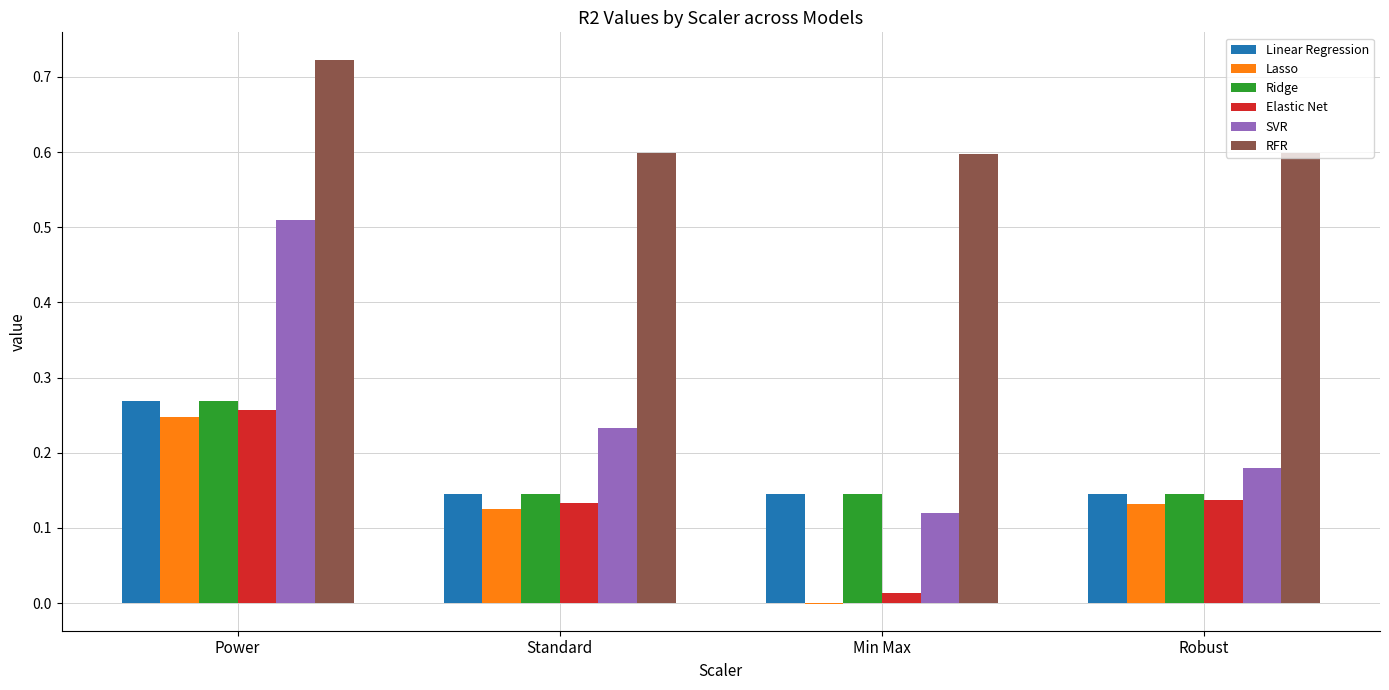

What are all the series names shown in the legend?

Linear Regression, Lasso, Ridge, Elastic Net, SVR, RFR